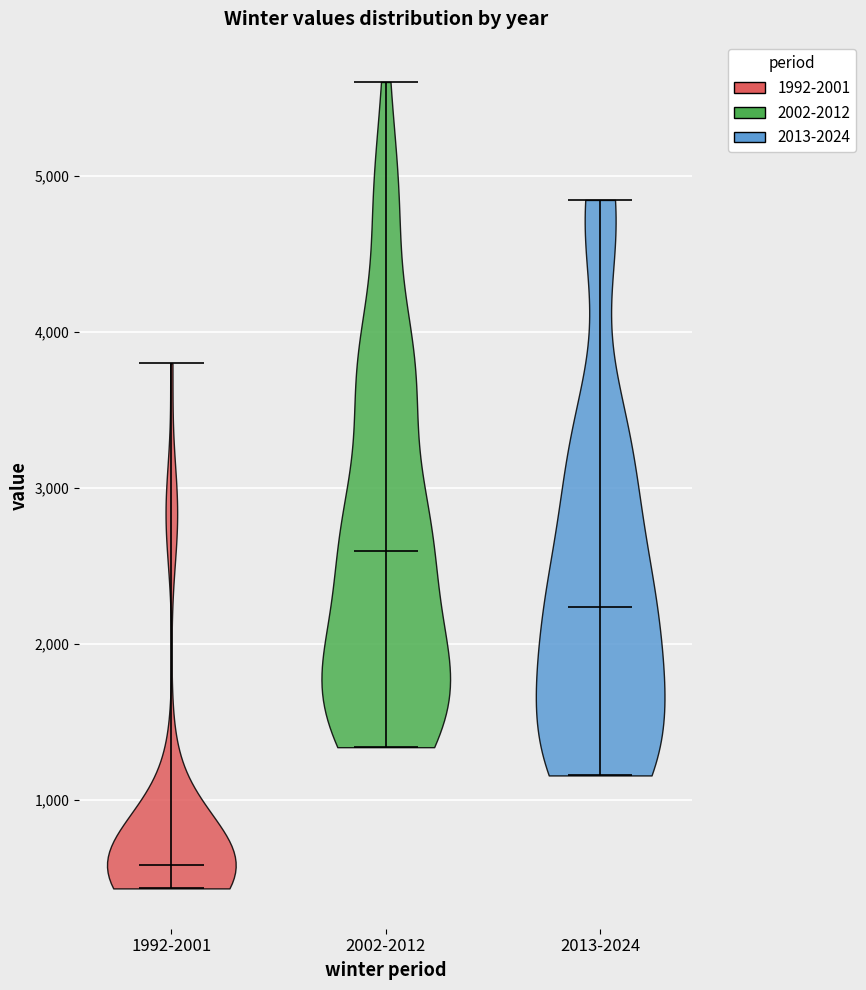

Reading left to right, read every violin against the y-axis: where its median line is, and the lowest and highest points it reaches. The values are not printed on the chart, so give them approximately, as read against the axis.

1992-2001: median line 600, lowest point 400, highest point 3800
2002-2012: median line 2600, lowest point 1300, highest point 5600
2013-2024: median line 2200, lowest point 1200, highest point 4800